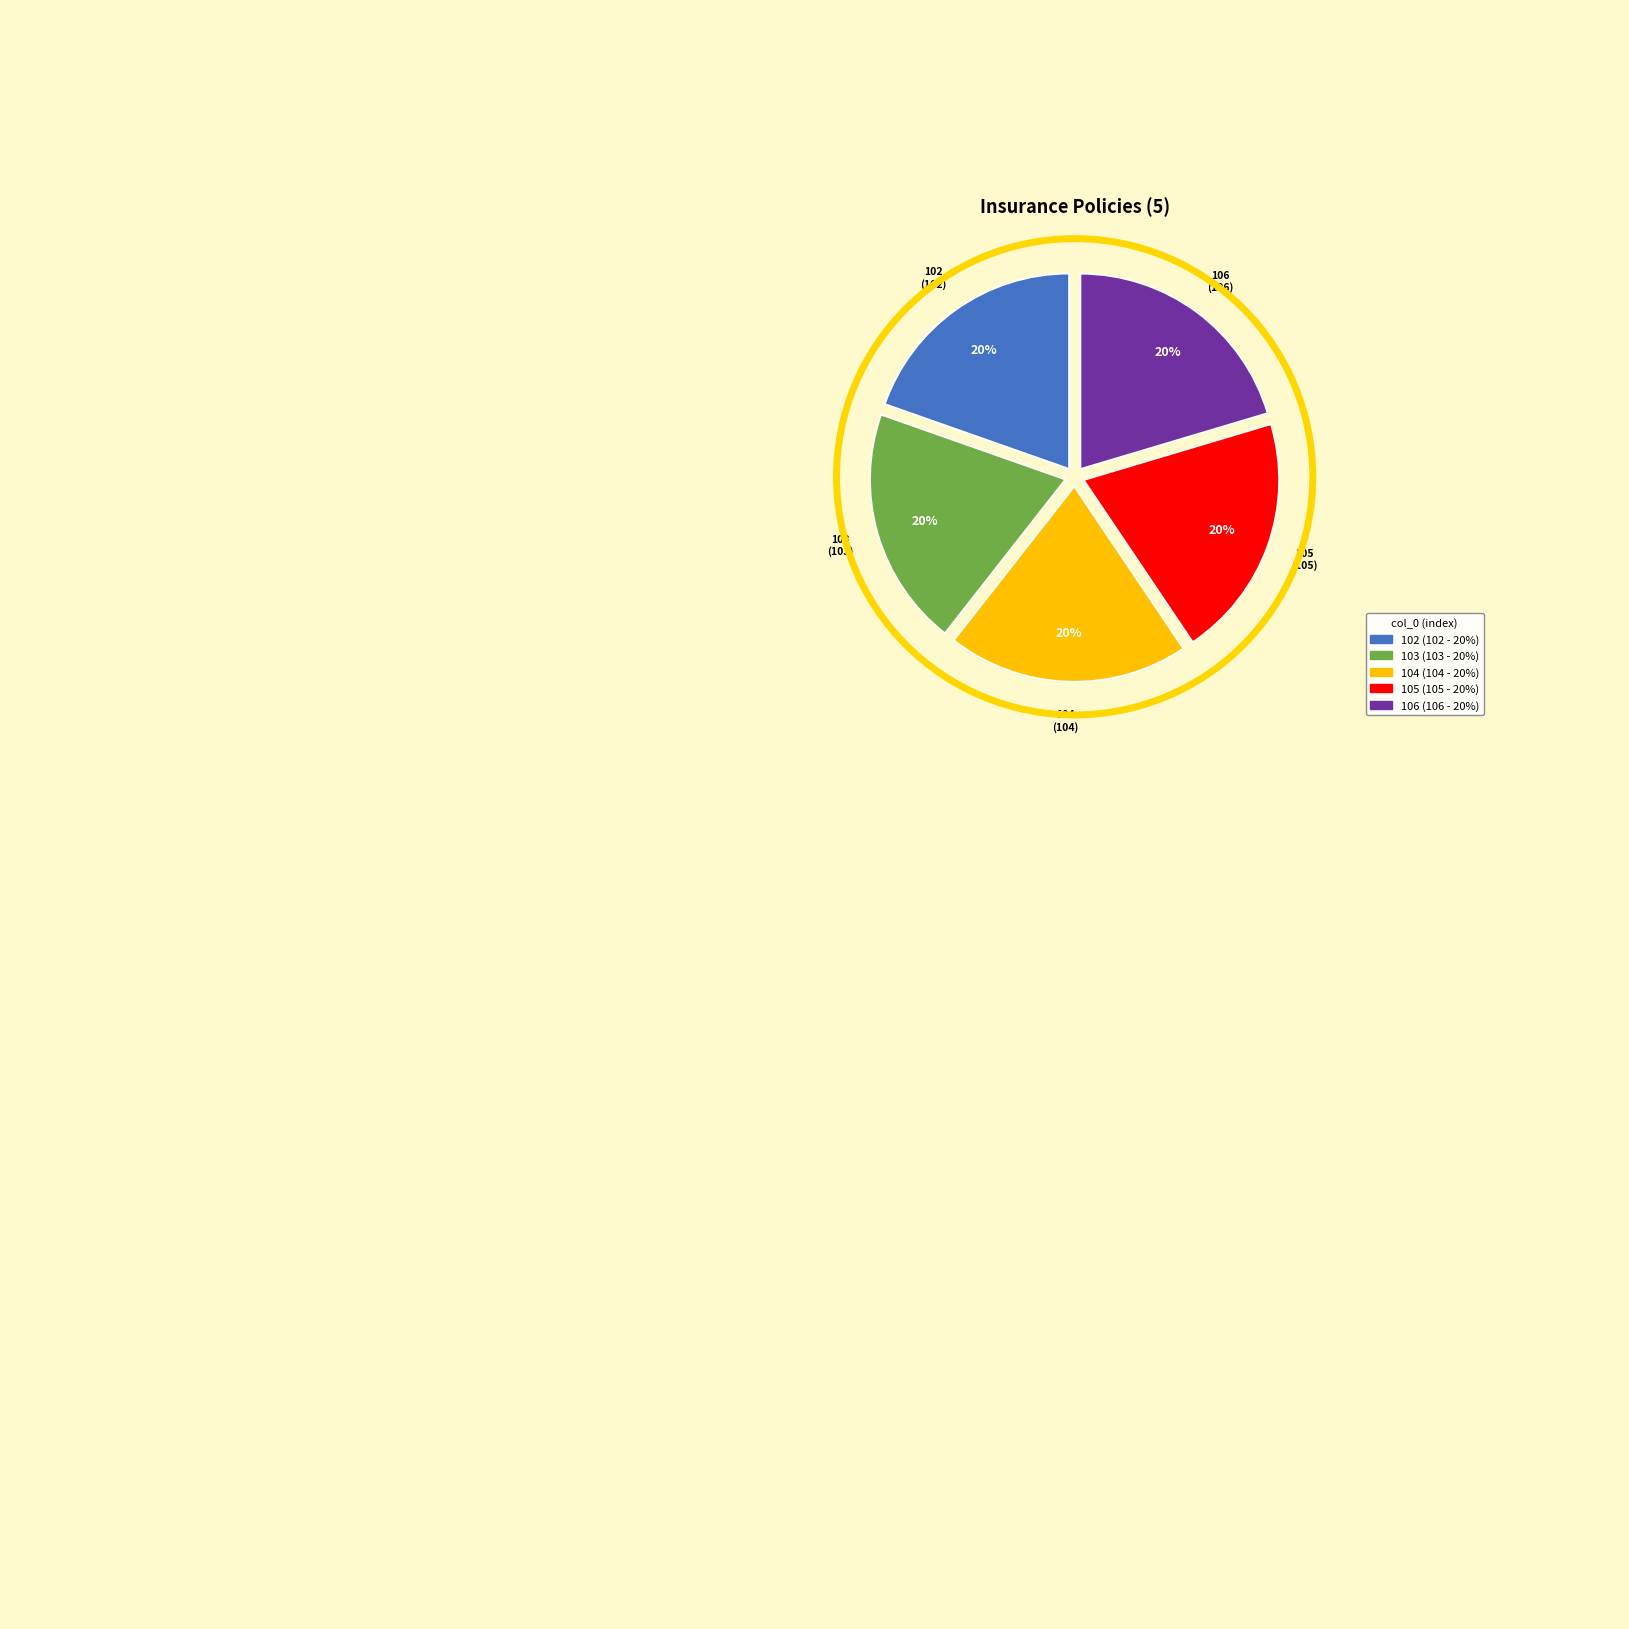

To the nearest percent, what percentage of the pie is 102?

20%